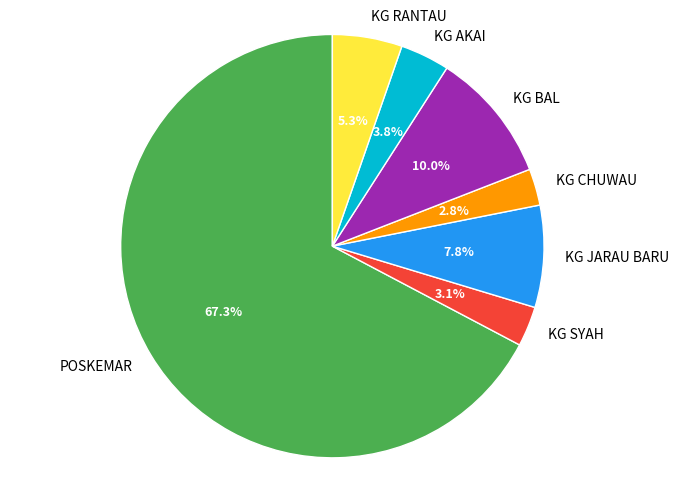

The KG RANTAU slice represents 1% of the pie. True or false?

False